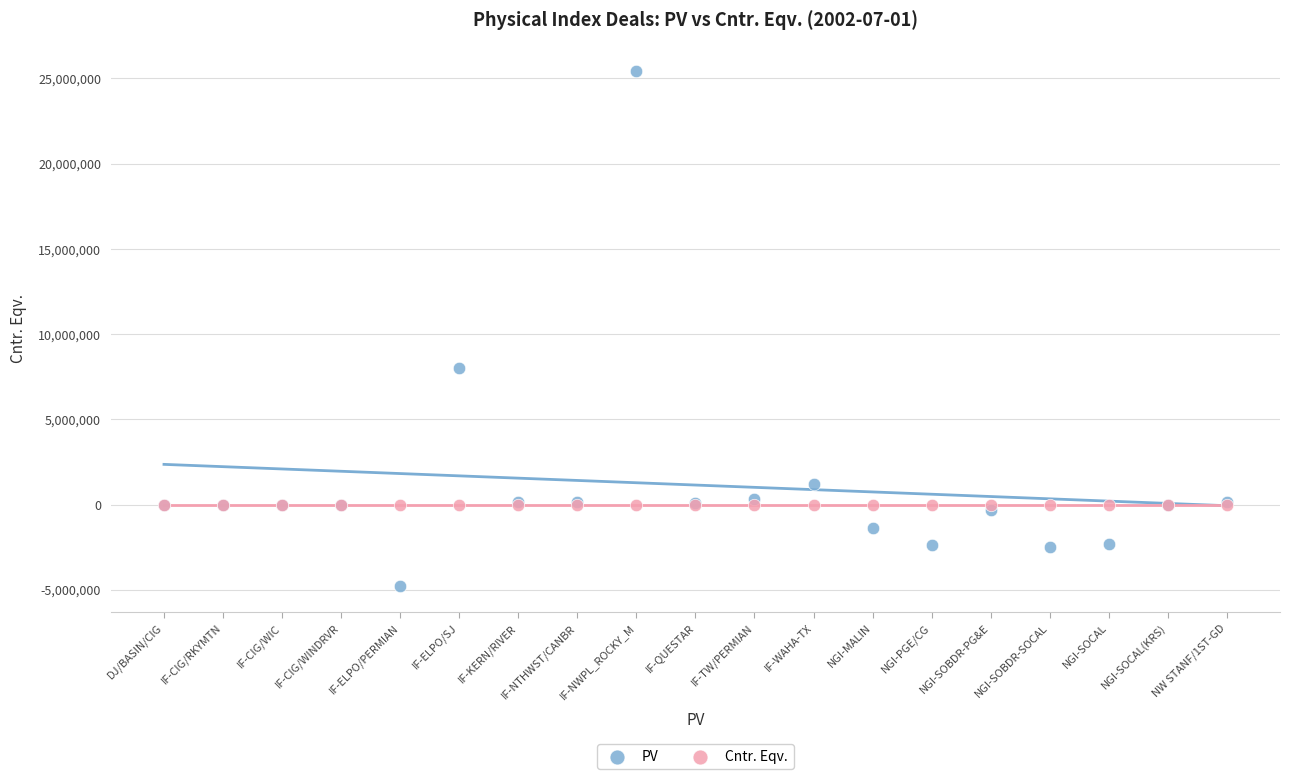

Which series reaches the minimum Y coordinate?

PV